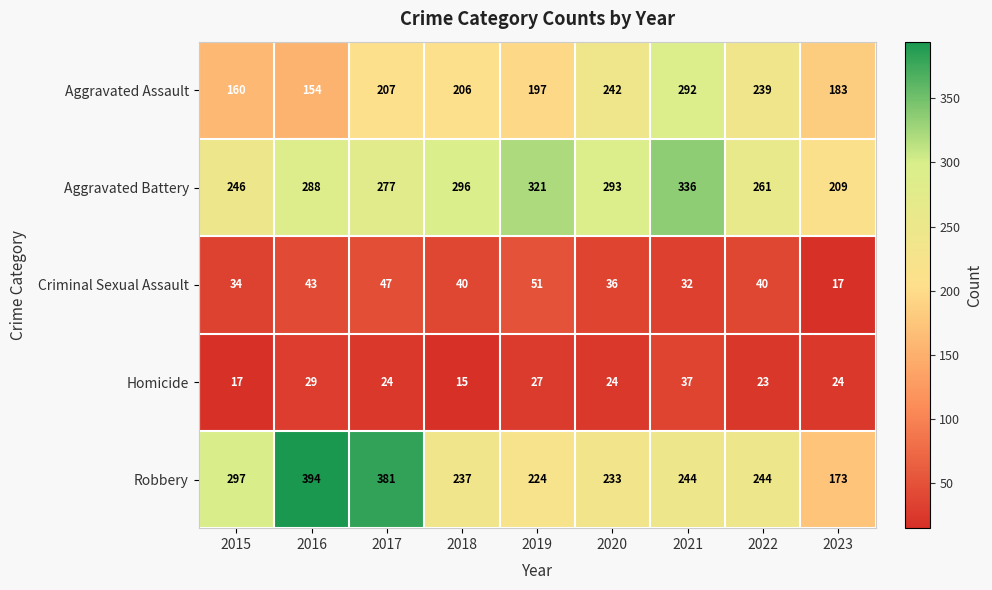

Between 2021 and 2023, which series saw the biggest shift?

Aggravated Battery